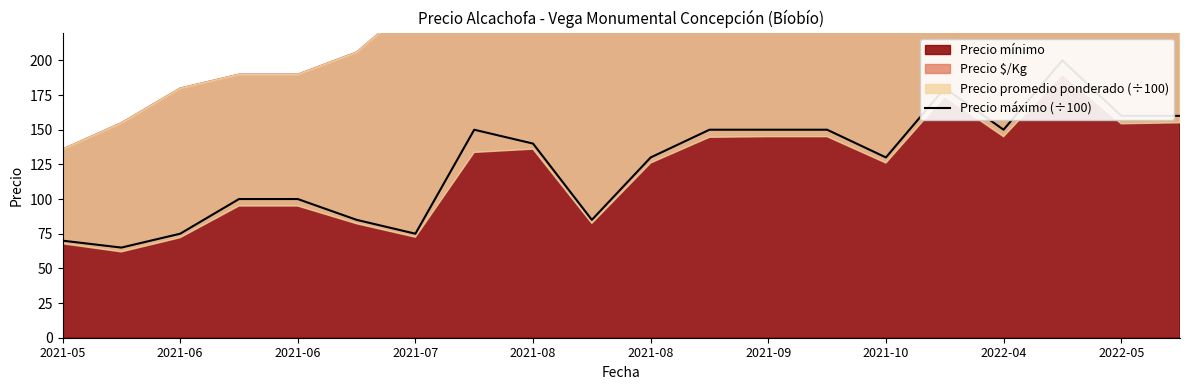

True or false: the data shows 160 at 2022-05.

True